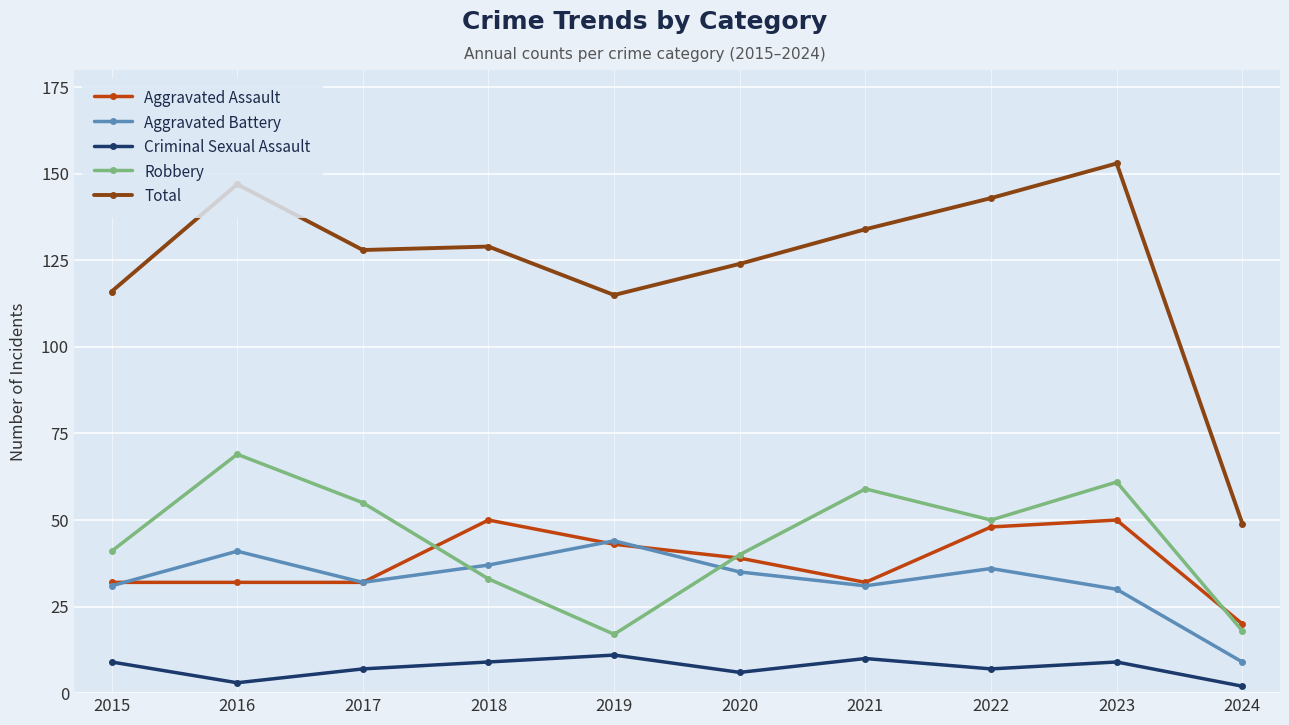

At which category does Aggravated Battery reach its first local valley?

2017